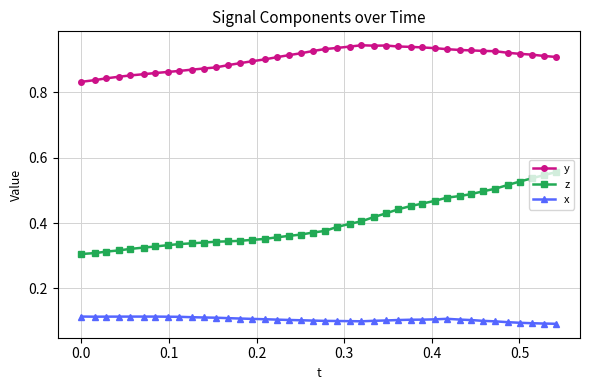

True or false: y and z cross at least once.

False